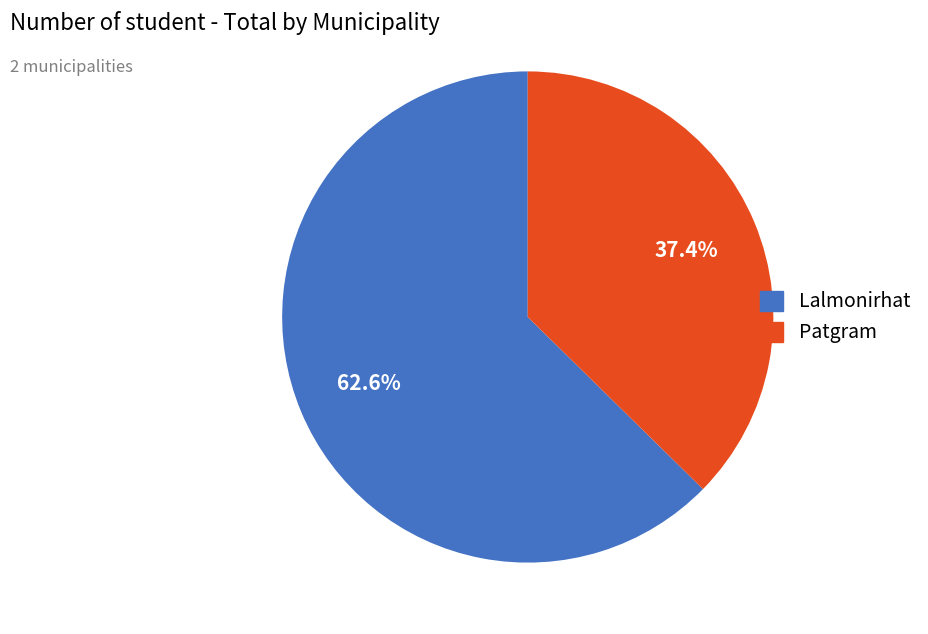

Combined, what portion of the pie is Lalmonirhat and Patgram?

100.0%